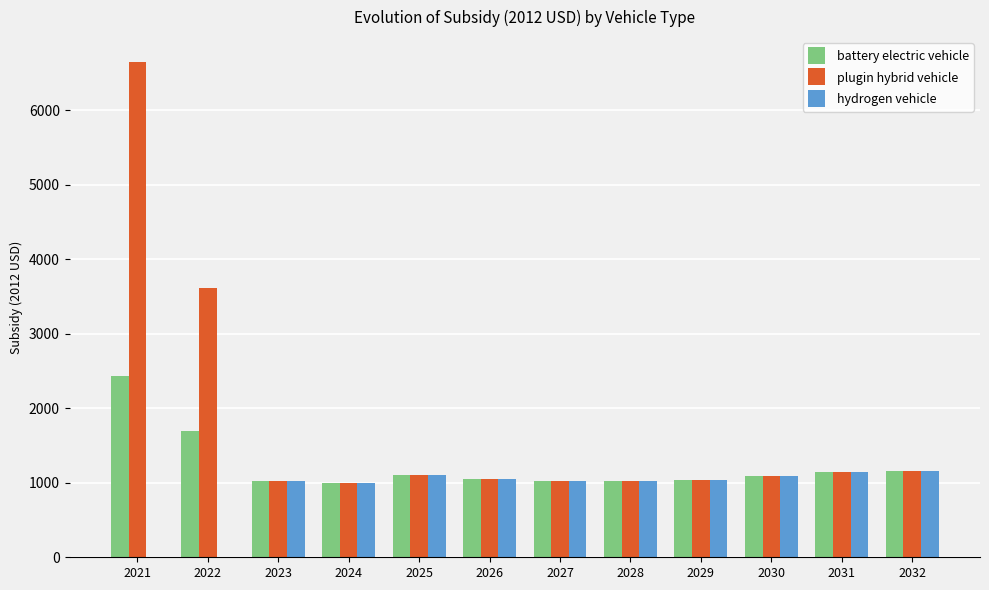

Which series changed the most between 2021 and 2024?

plugin hybrid vehicle